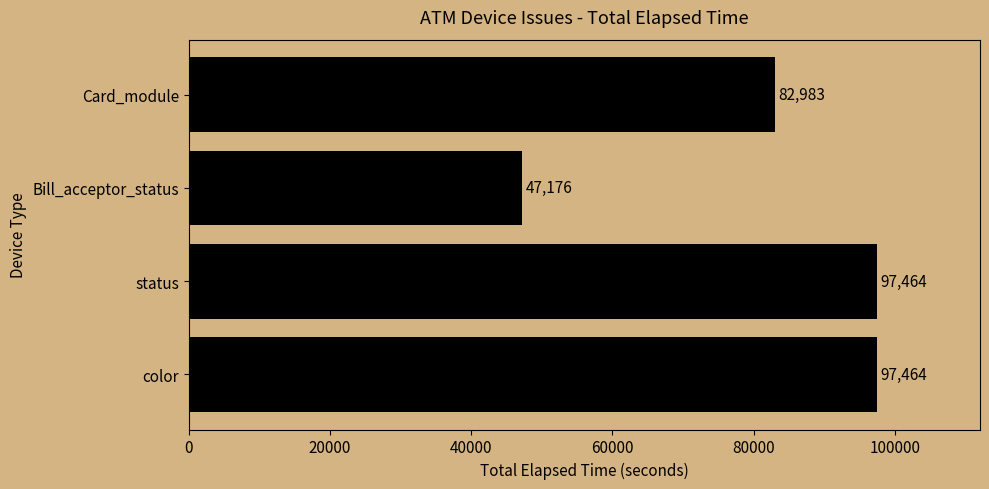

Reading top to bottom, extract all data points from this chart.

82983	47176	97464	97464